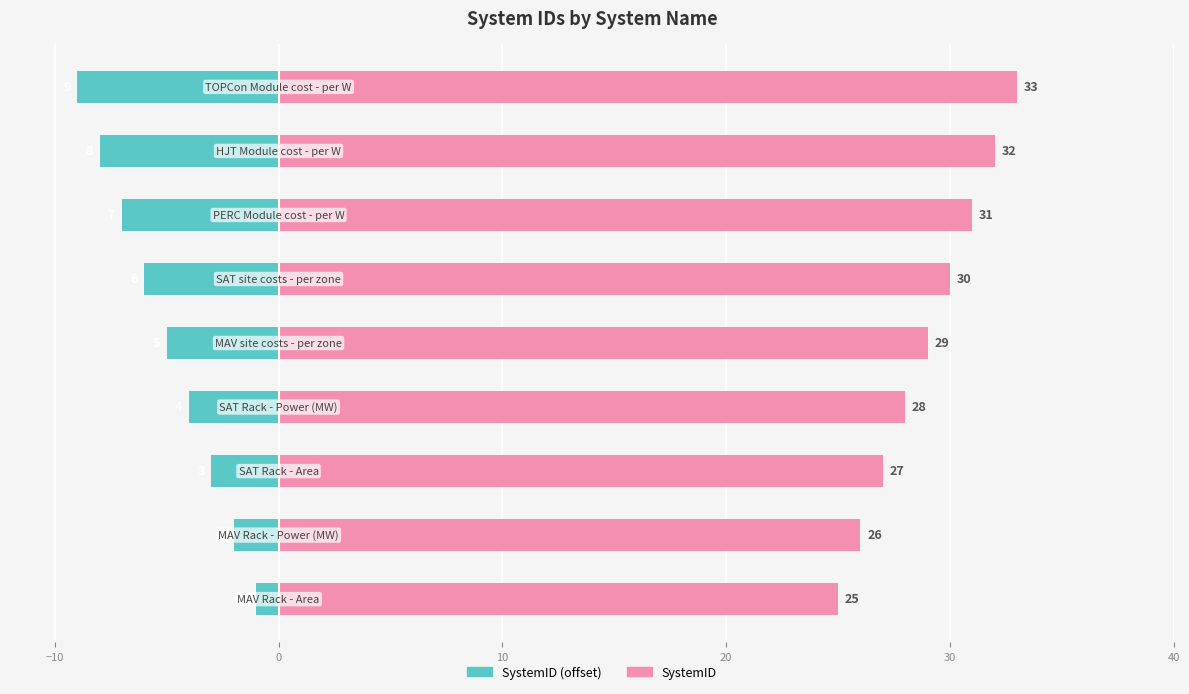

Reading right to left, transcribe all the data shown in this chart.

SystemID (offset): -9	-8	-7	-6	-5	-4	-3	-2	-1
SystemID: 33	32	31	30	29	28	27	26	25